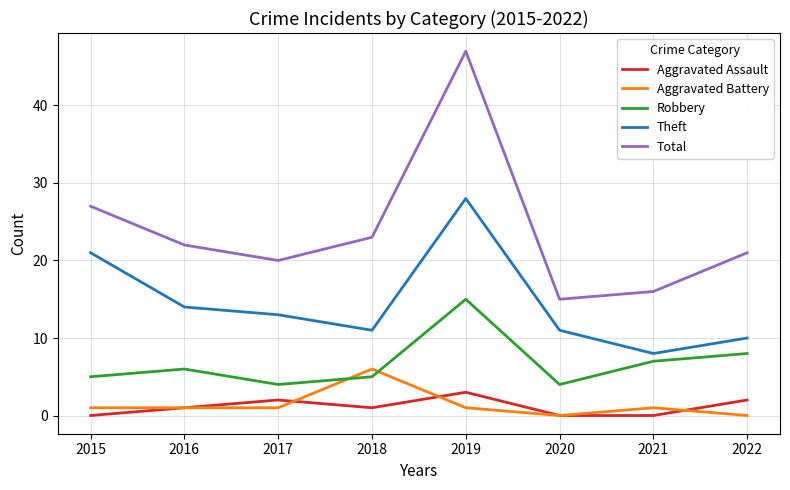

Rank the series by their maximum value, from lowest to highest.

Aggravated Assault, Aggravated Battery, Robbery, Theft, Total